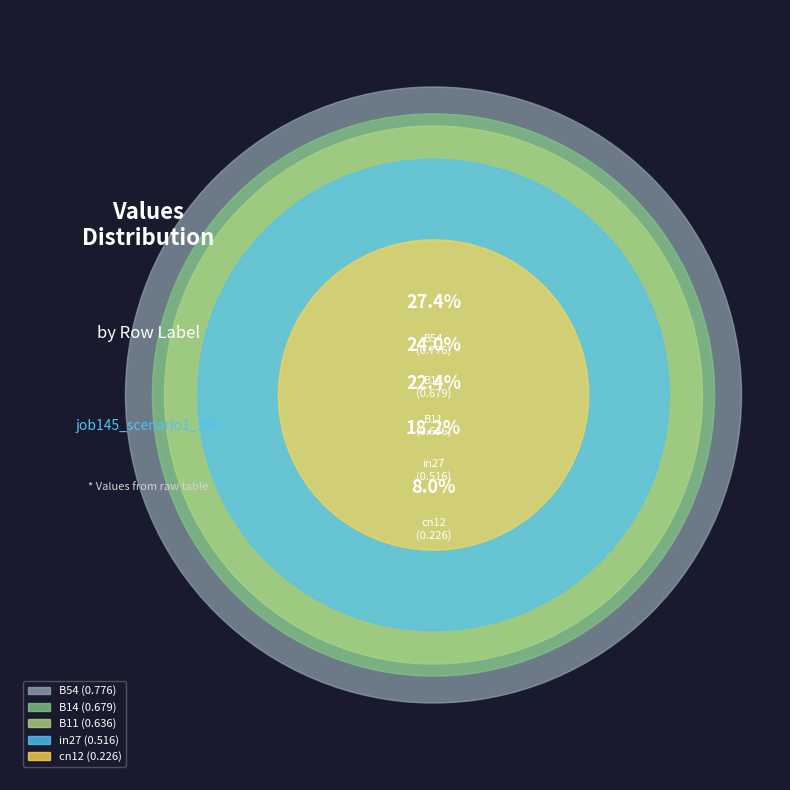

Does any single category account for the majority?

No